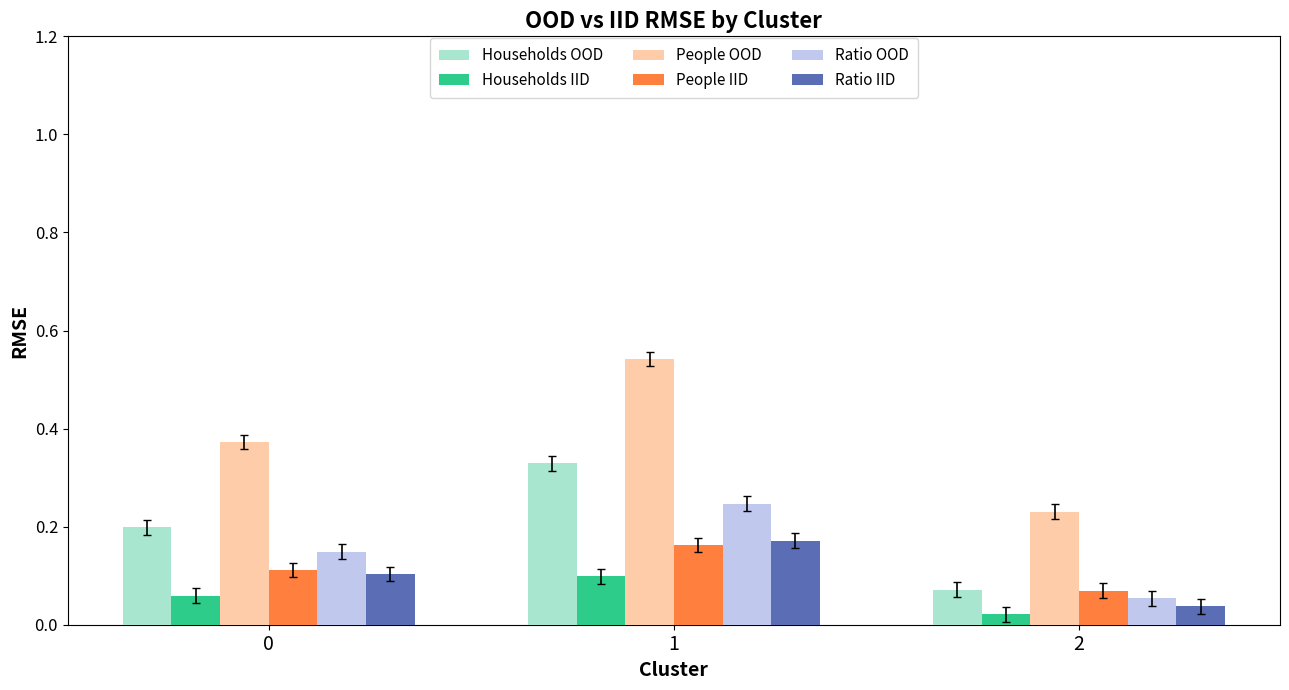

Are the bars horizontal?

No